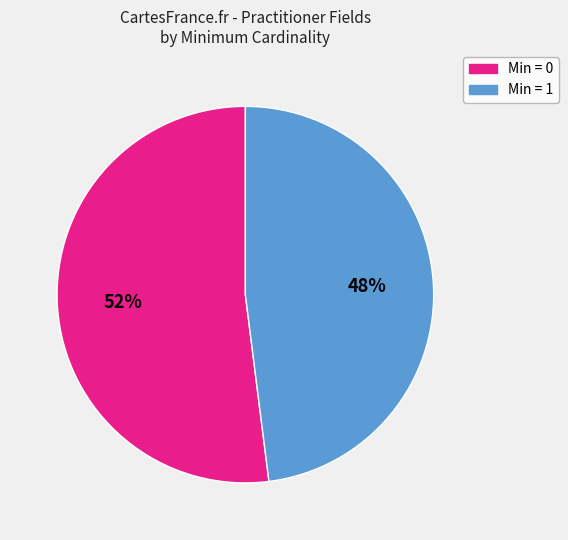

To the nearest percent, what is the difference between the largest and smallest slice percentages?

4%